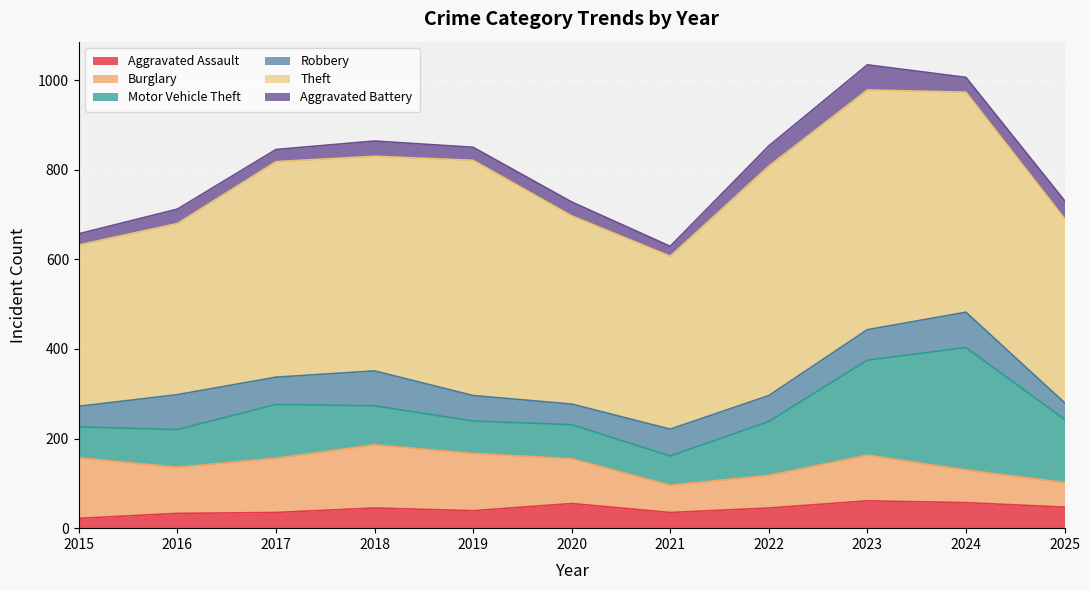

List the series in order of their peak value, highest first.

Theft, Motor Vehicle Theft, Burglary, Robbery, Aggravated Assault, Aggravated Battery